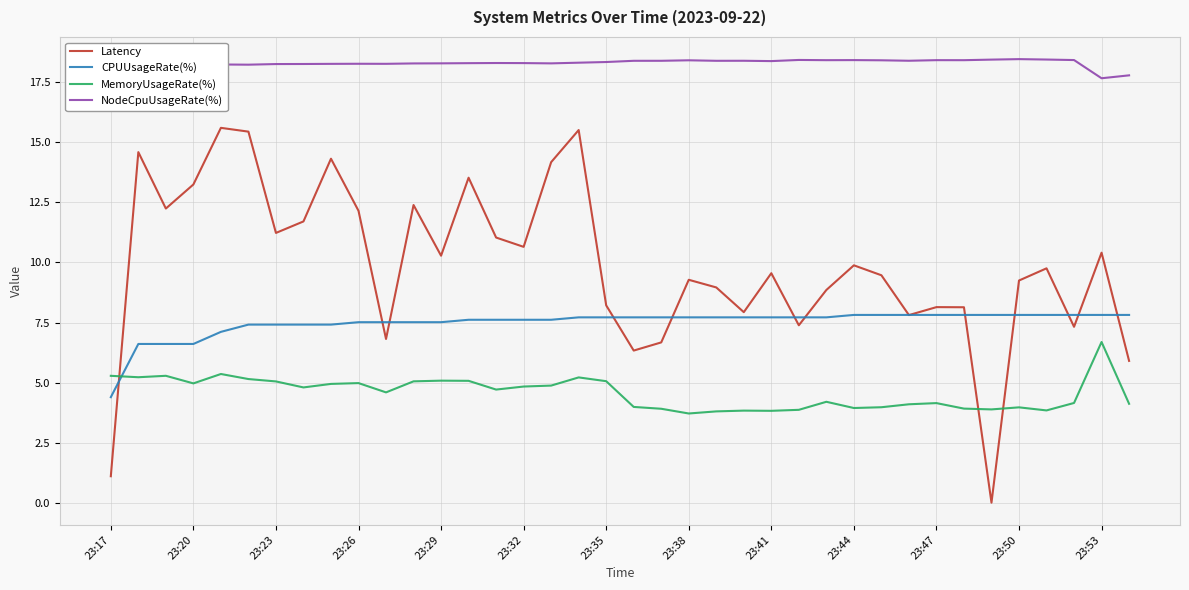

Which series has the largest total across all categories?

NodeCpuUsageRate(%)